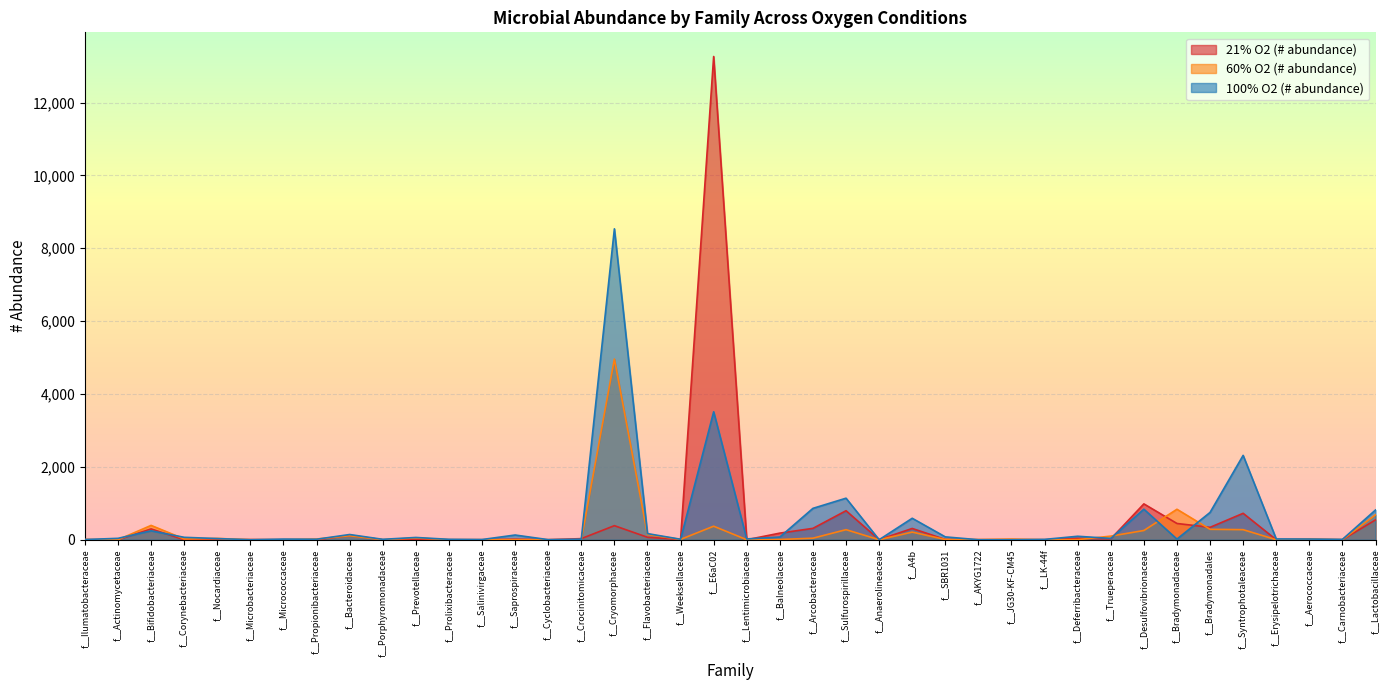

How many interior local peaks does the 100% O2 (# abundance) series have?

12